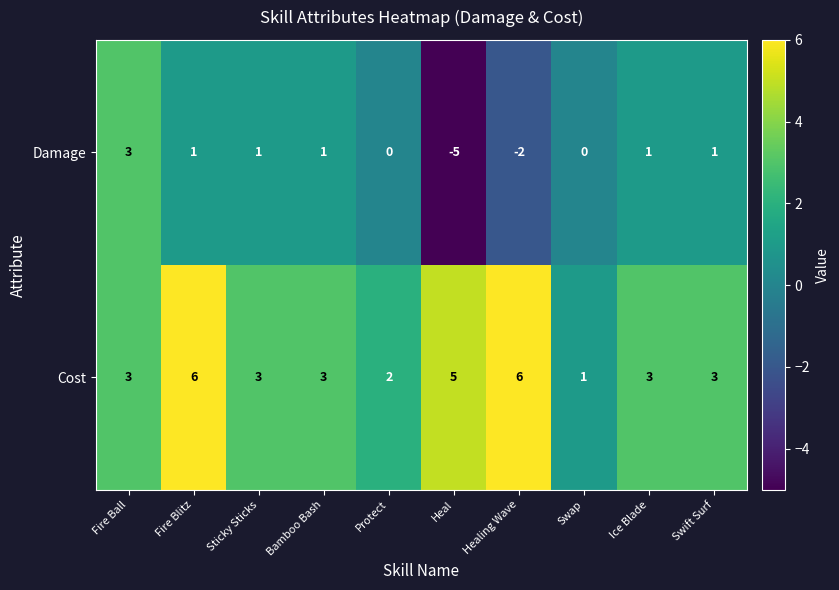

True or false: Cost has a value of 7 at Heal.

False